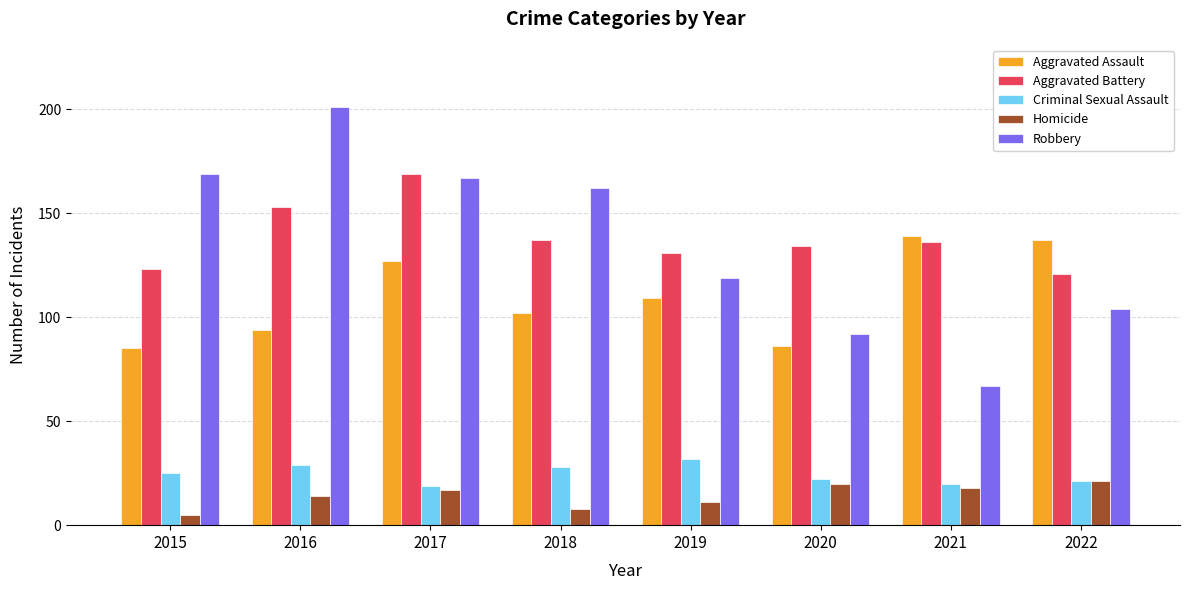

At 2018, list the series in order from smallest to largest.

Homicide, Criminal Sexual Assault, Aggravated Assault, Aggravated Battery, Robbery